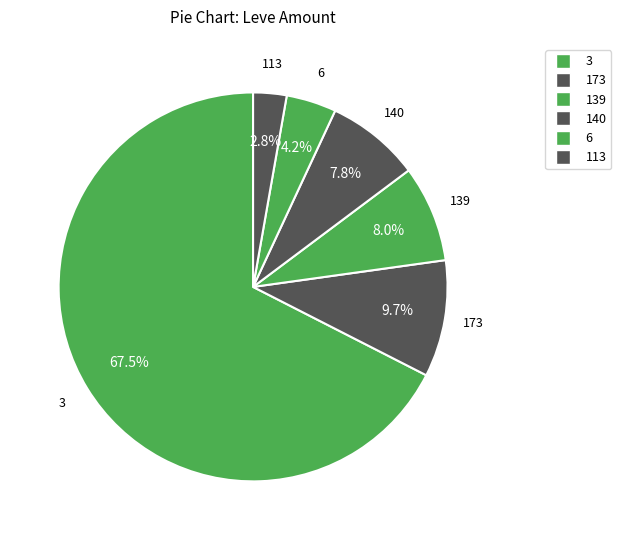

How many segments does this pie chart have?

6